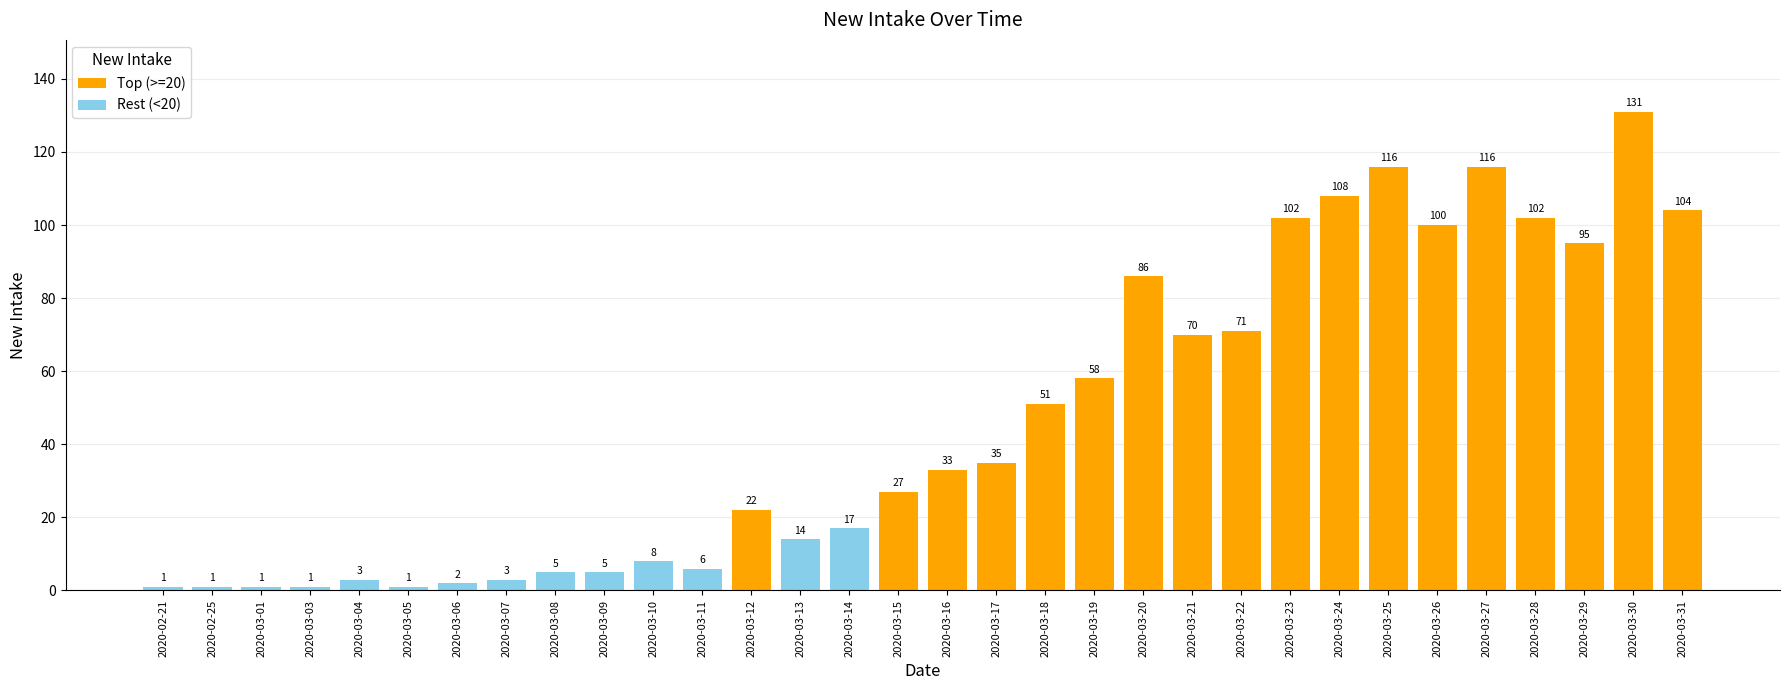

Reading right to left, extract all data points from this chart.

104	131	95	102	116	100	116	108	102	71	70	86	58	51	35	33	27	17	14	22	6	8	5	5	3	2	1	3	1	1	1	1